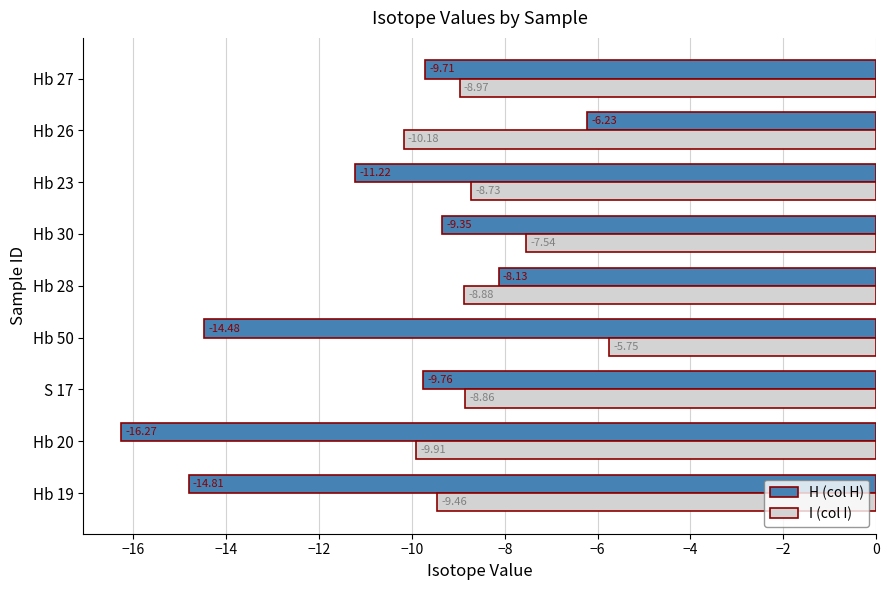

At Hb 20, list the series in order from smallest to largest.

H (col H), I (col I)